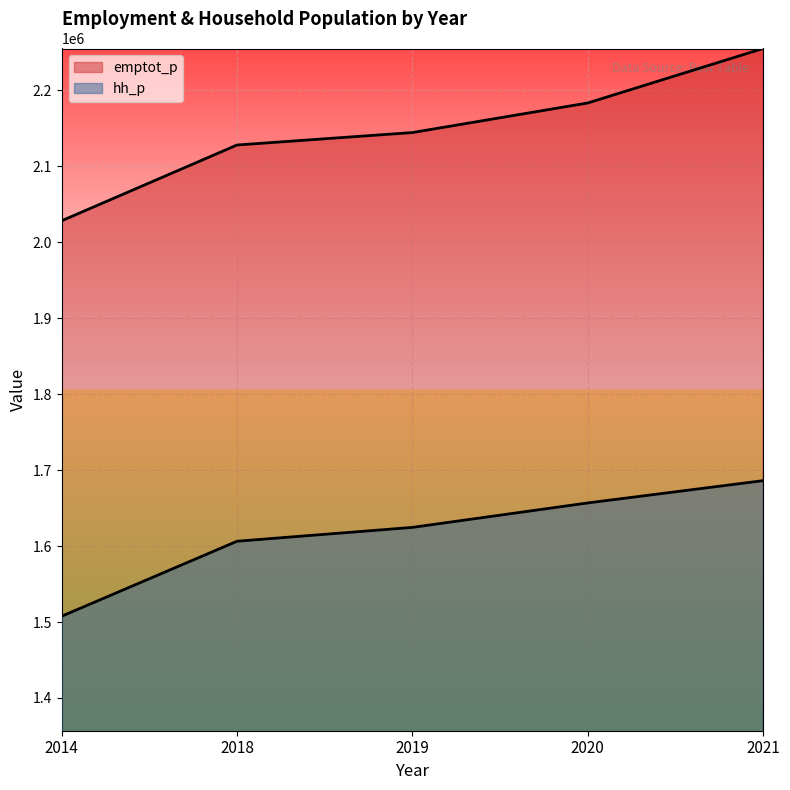

Which series has the largest total across all categories?

emptot_p